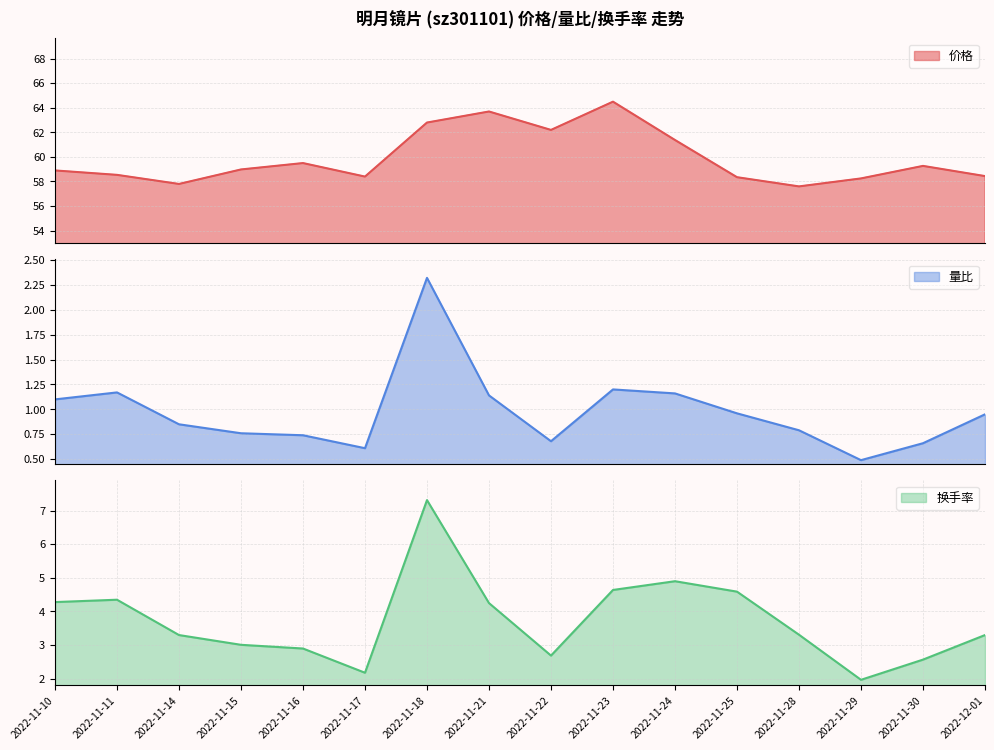

What is the spread (max minus min) of values at 2022-11-23?

63.3